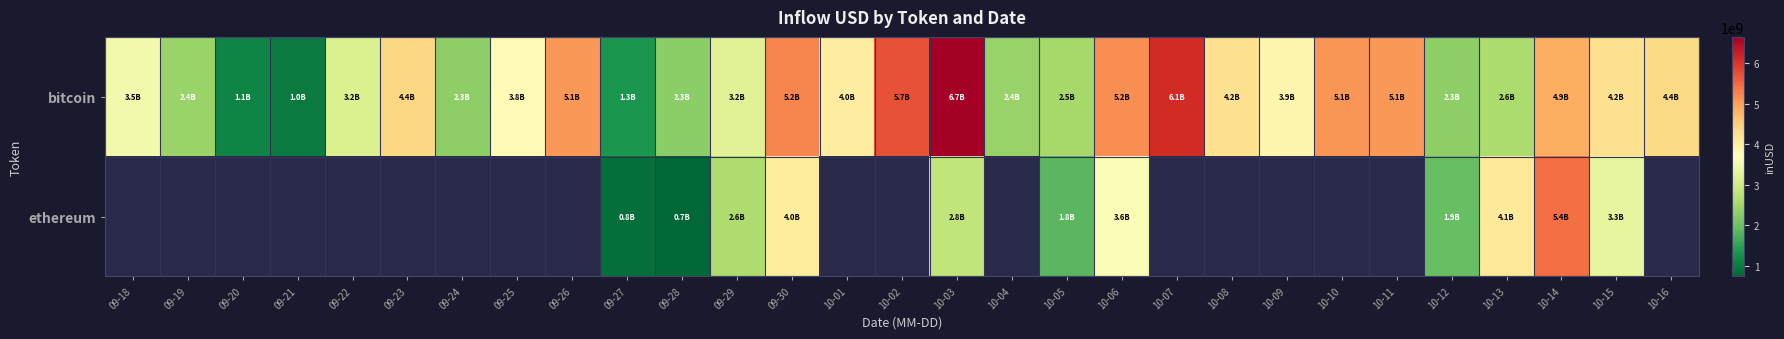

What is the sum of all bitcoin values?

107907381356.6